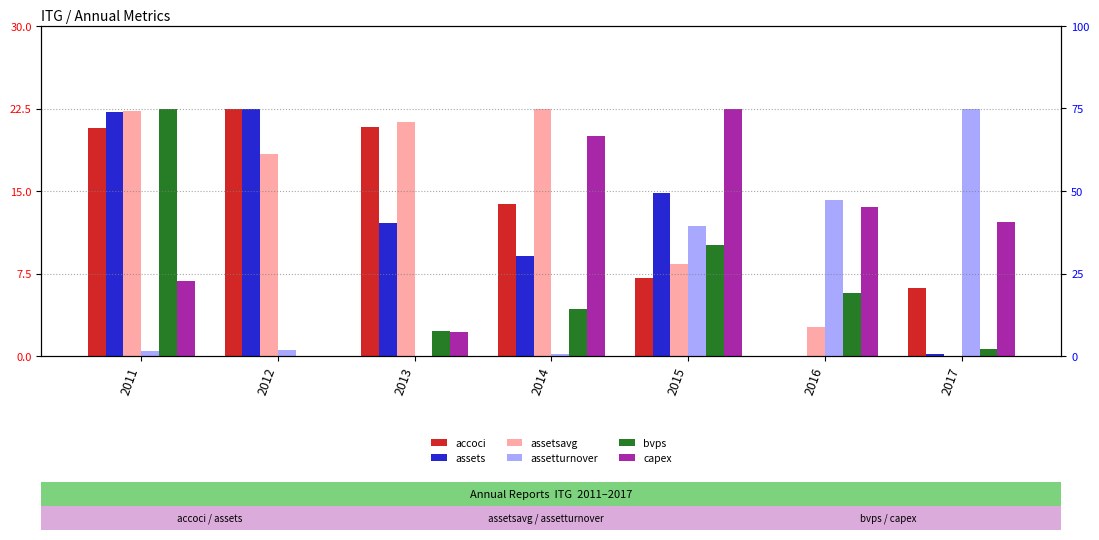

Which has a higher value, 2016 or 2013?

2013